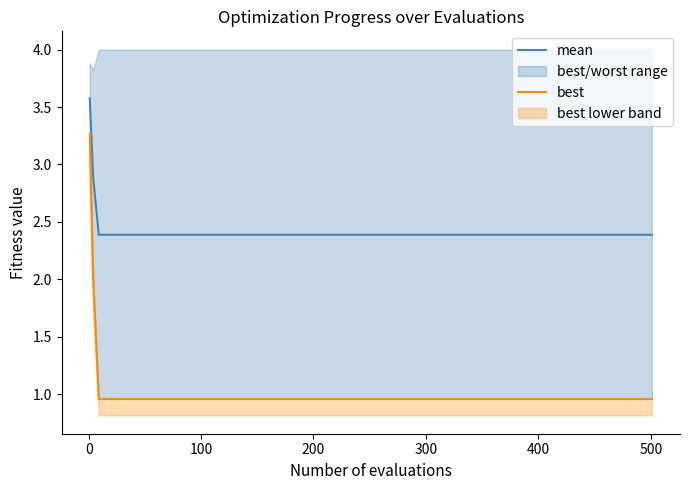

What is the maximum value for mean?

3.6